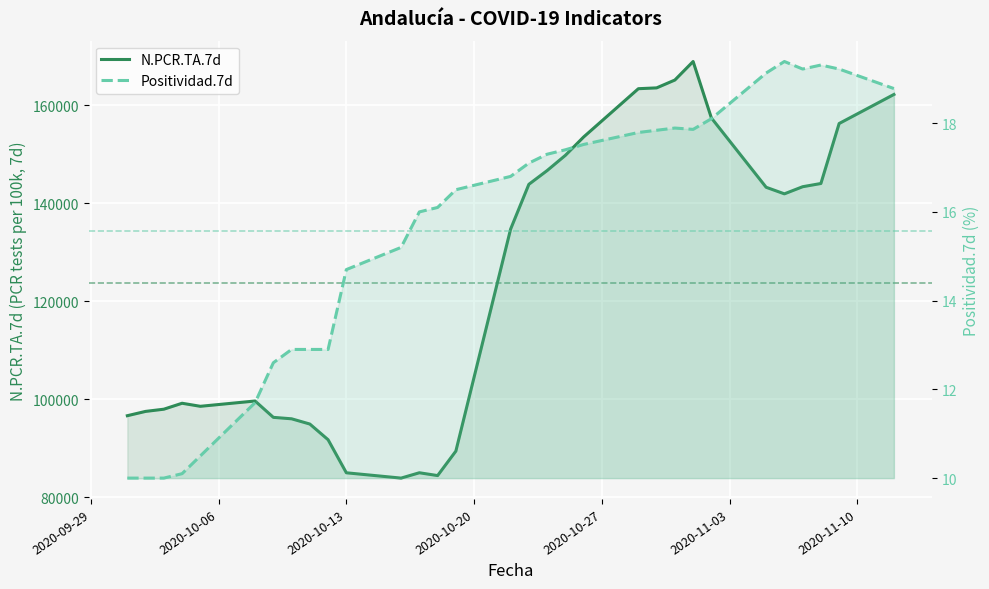

Reading left to right, list all the values displayed in this chart.

N.PCR.TA.7d: 96684.0	97562.0	98012.0	99225.0	98603.0	99685.0	96348.0	96052.0	94982.0	91781.0	85033.0	83949.0	85040.0	84464.0	89458.0	134768.0	143907.0	146713.0	149821.0	153565.0	163422.0	163590.0	165193.0	168974.0	157453.0	143304.0	141963.0	143416.0	144074.0	156316.0	162245.0
Positividad.7d: 10.0	10.0	10.0	10.1	10.5	11.7	12.6	12.9	12.9	12.9	14.7	15.2	16.0	16.1	16.5	16.8	17.1	17.3	17.4	17.5	17.8	17.8	17.9	17.9	18.1	19.1	19.4	19.2	19.3	19.2	18.8